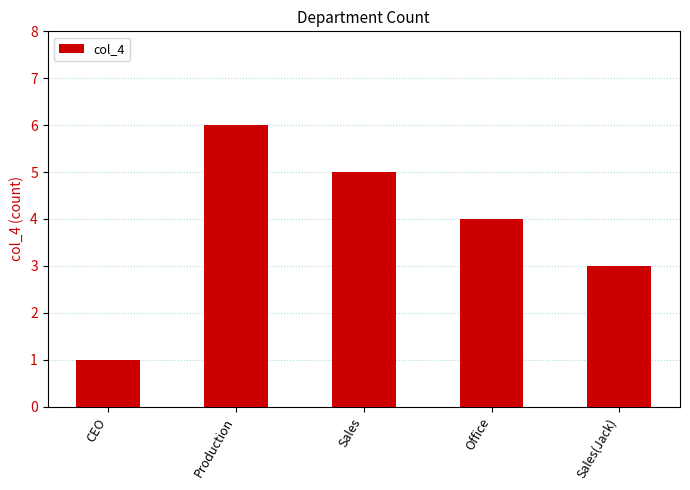

List the labels in order of value, largest first.

Production, Sales, Office, Sales(Jack), CEO